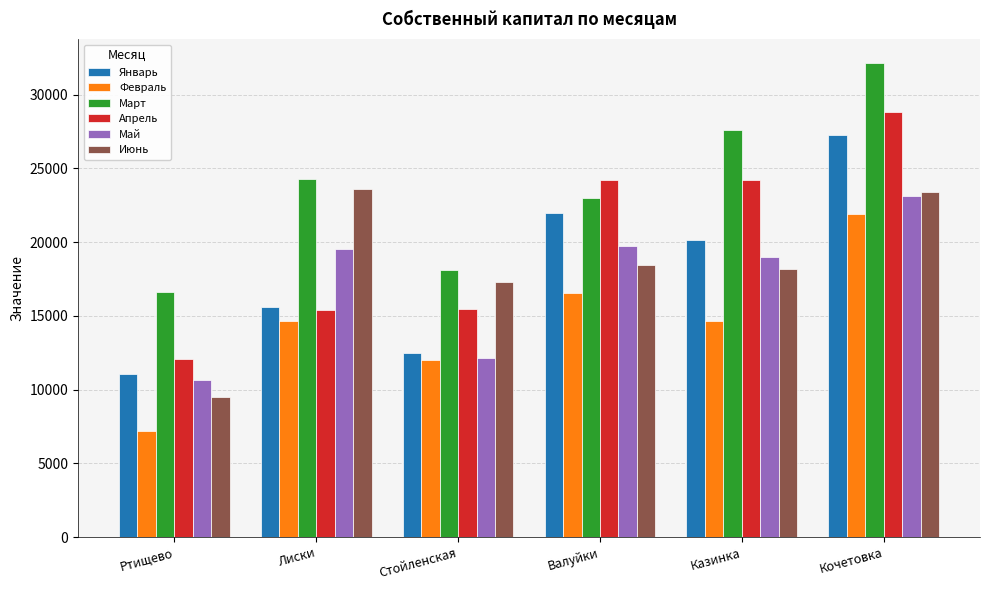

Which series has the widest spread of values?

Апрель